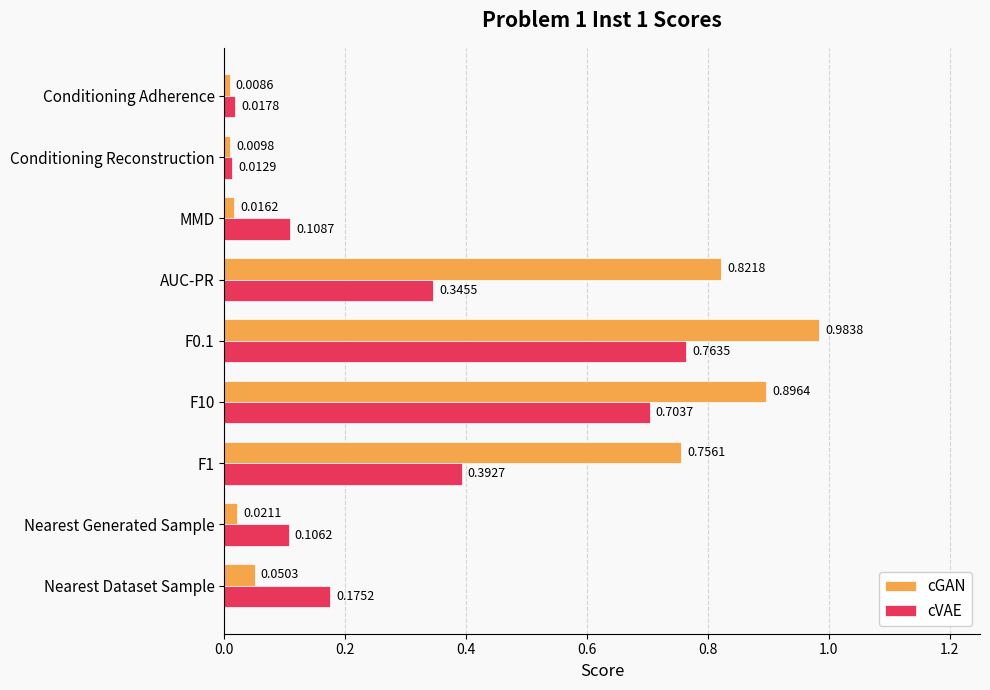

Which series has the widest spread of values?

cGAN